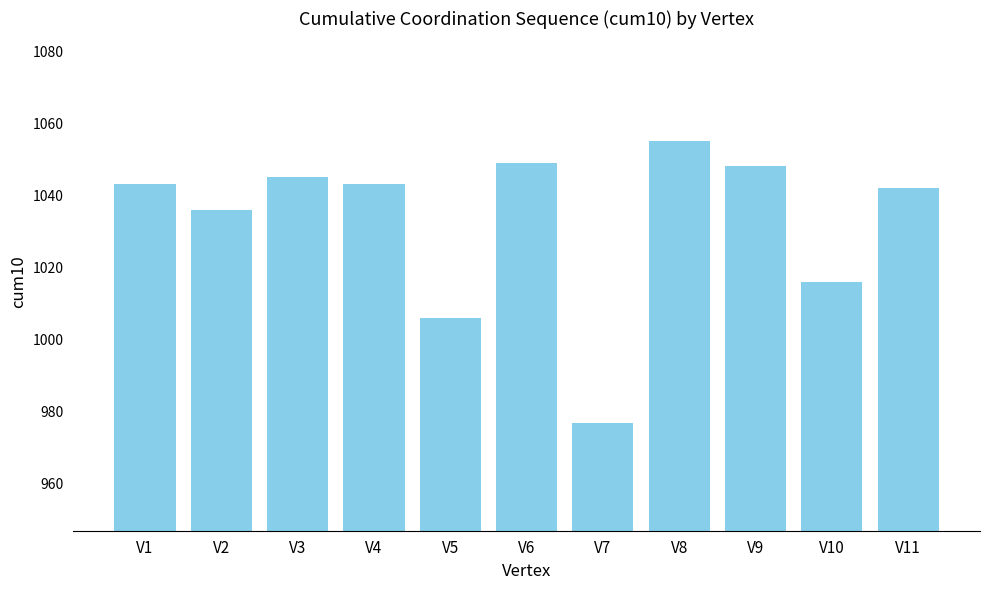

Which category has the highest value across all series?

V8